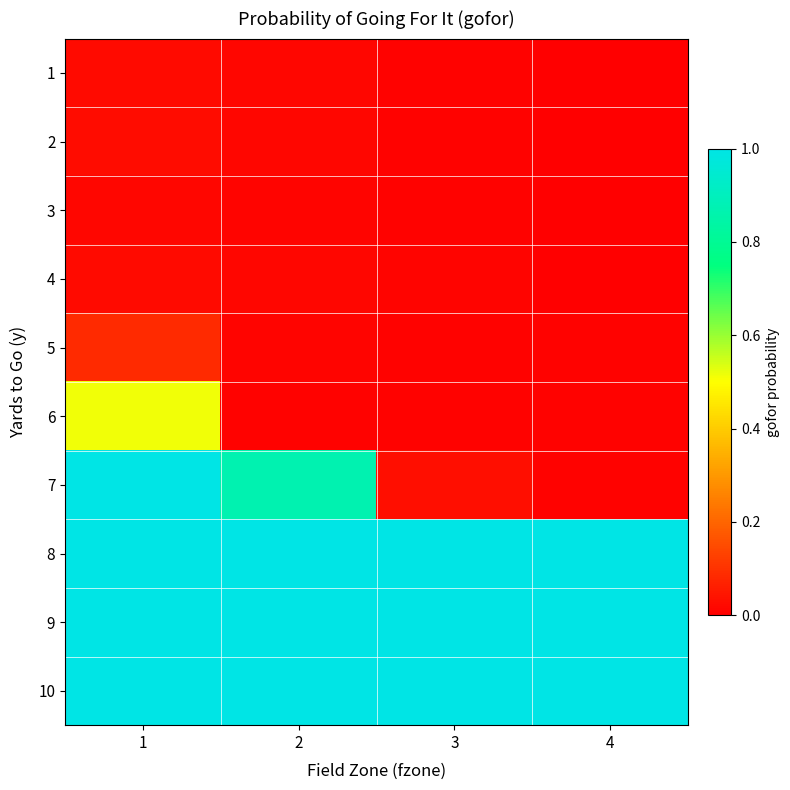

Which series has the largest range (max minus min)?

7